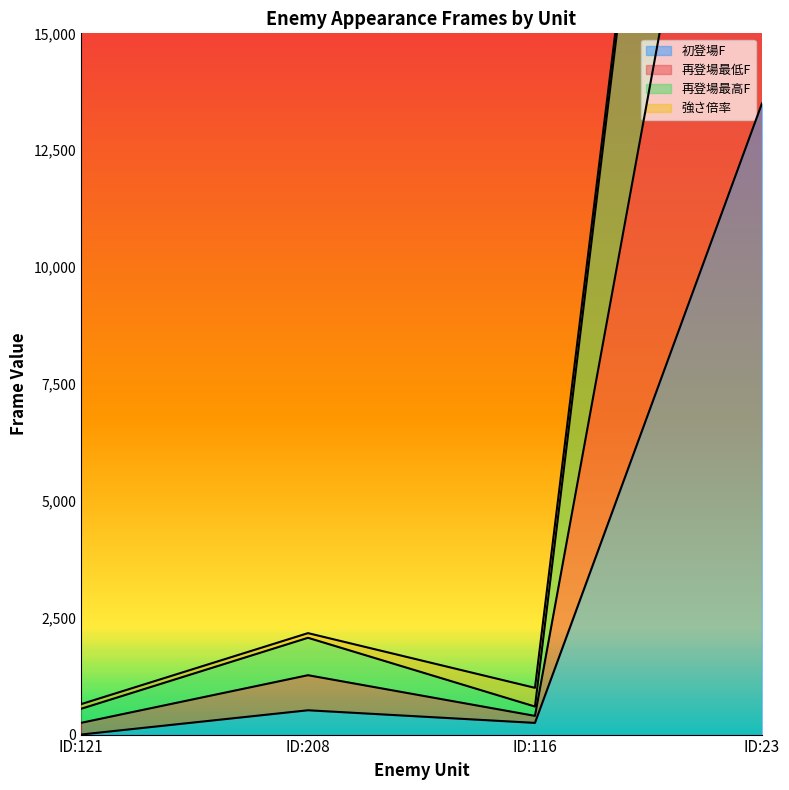

List the labels in order of 再登場最低F value, smallest first.

ID:121, ID:116, ID:208, ID:23